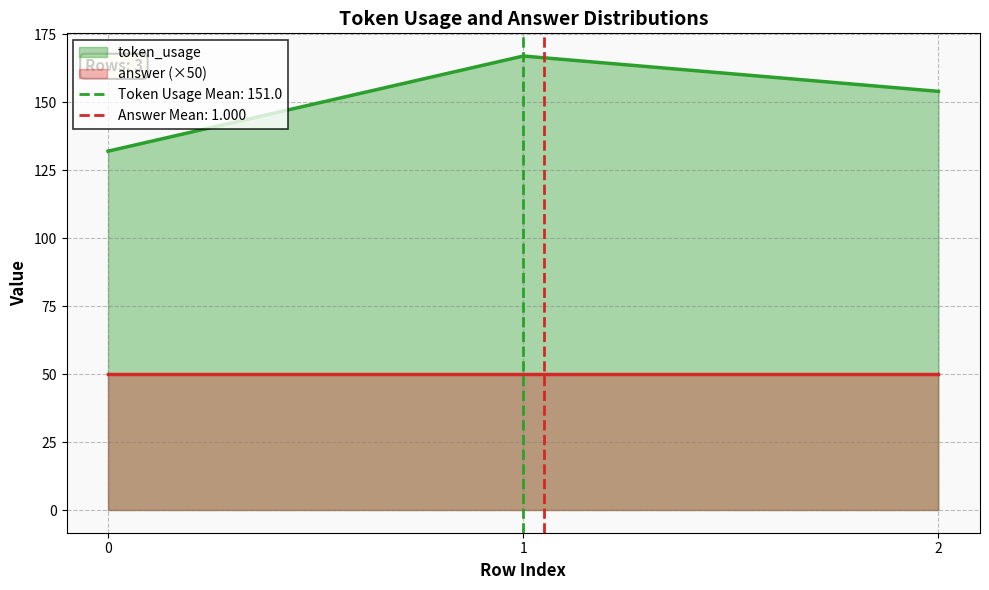

How many values exceed 154?

1